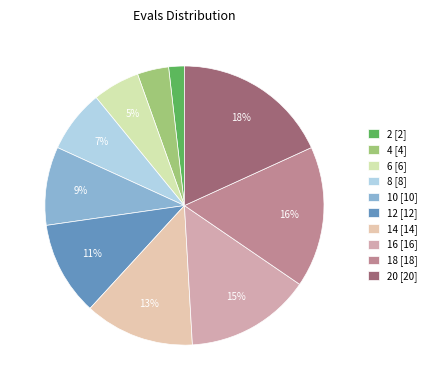

Which category has the biggest portion of the pie?

20 [20]